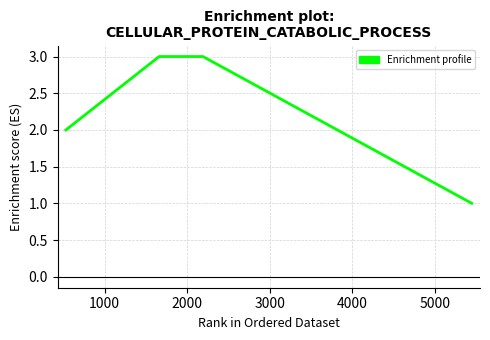

What is the sum of all values?

9